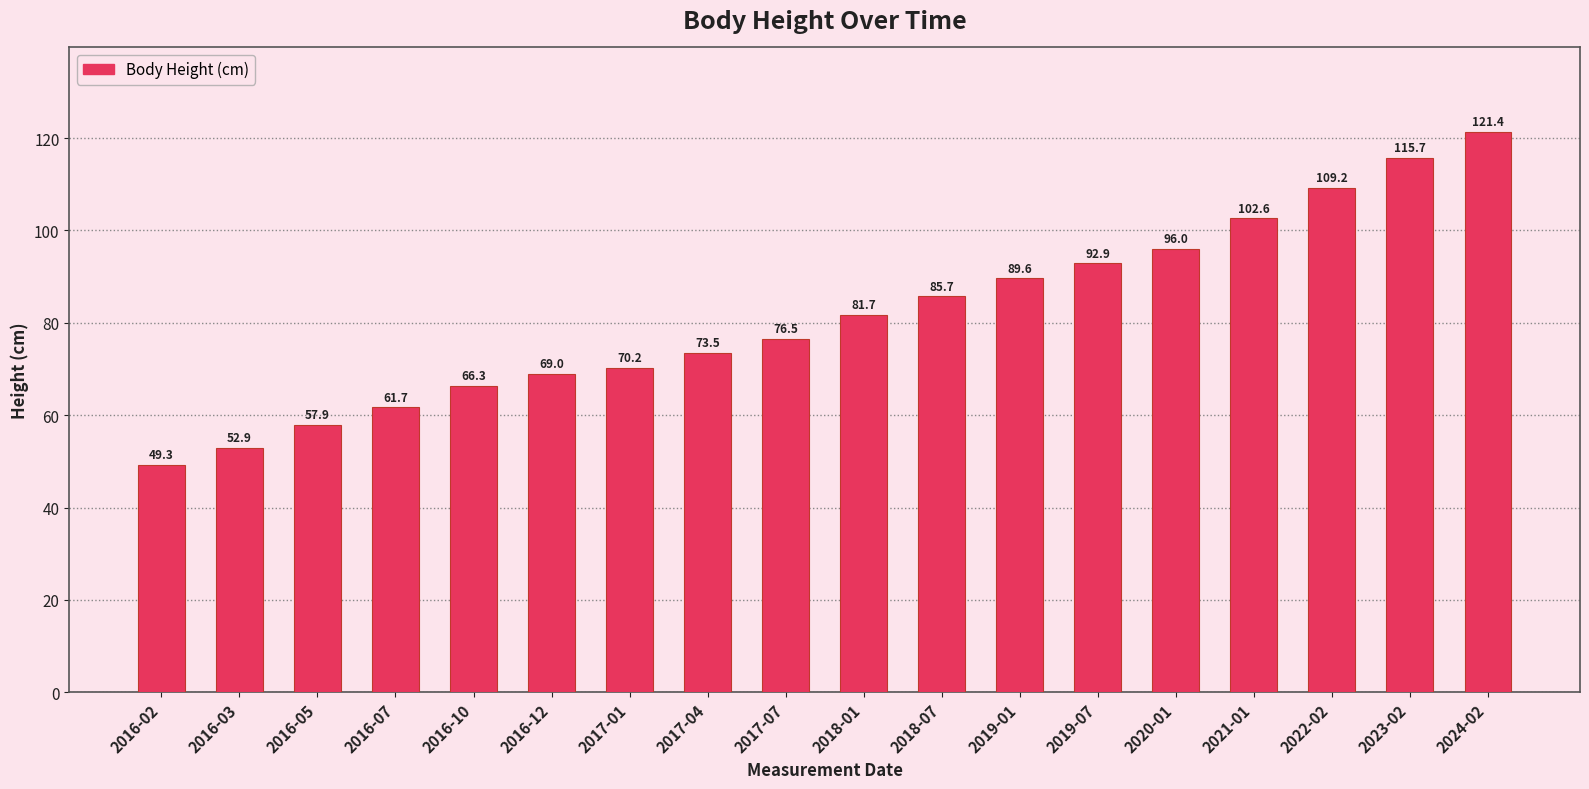

What is the ratio of the value at 2023-02 to the value at 2017-01?

1.6